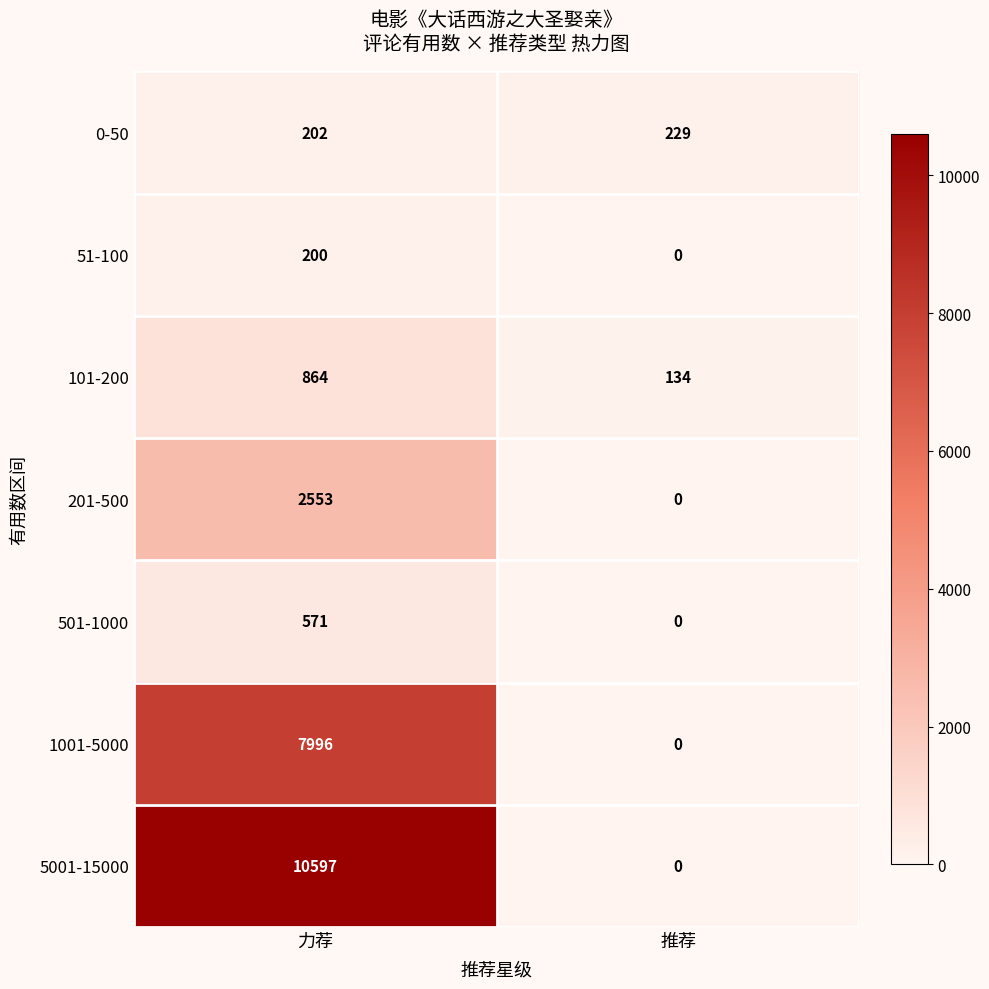

How many series are shown in this chart?

7